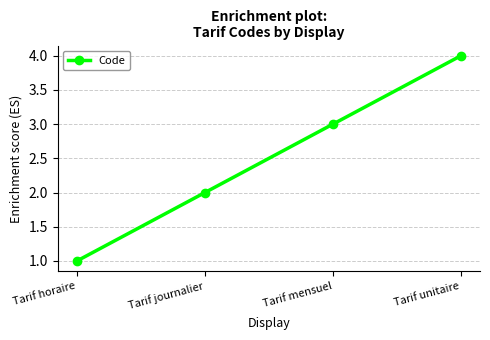

What is the change in value from Tarif journalier to Tarif mensuel?

+1